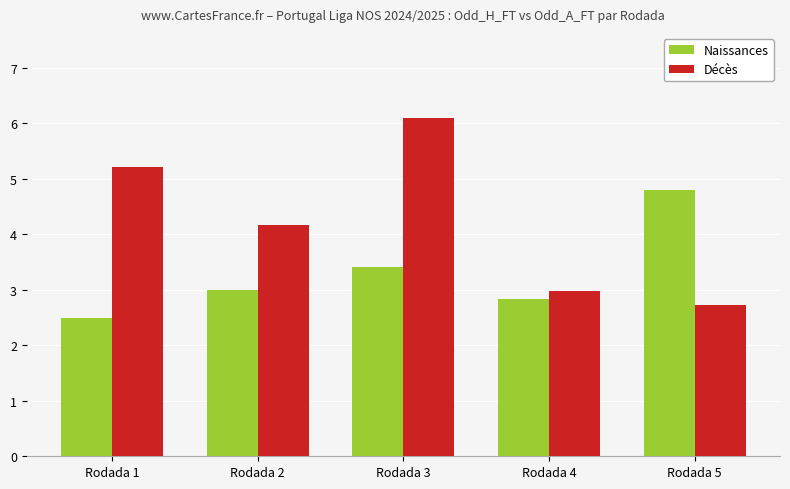

What is the greatest value displayed?

6.1